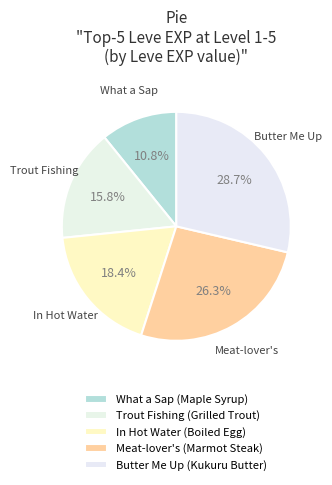

To the nearest percent, what is the difference between the Butter Me Up (Kukuru Butter) and Trout Fishing (Grilled Trout) slice percentages?

13%